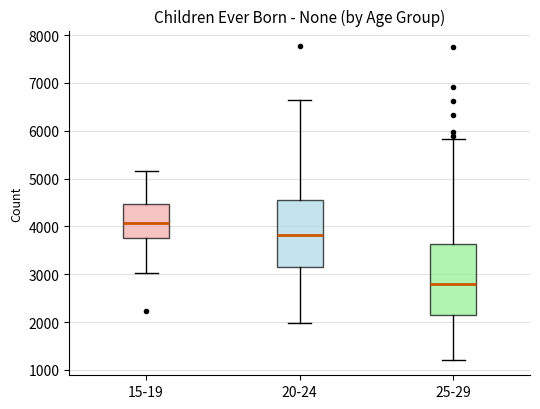

Reading left to right, transcribe this box plot: for each box, give where its median line is, the range the box spans, and where its two whiskers end, as read against the y-axis. The values are not printed on the chart, so give them approximately, as read against the axis.

15-19: median 4100, box 3800 to 4500, whiskers 3000 to 5200
20-24: median 3800, box 3100 to 4600, whiskers 2000 to 6600
25-29: median 2800, box 2100 to 3600, whiskers 1200 to 5800